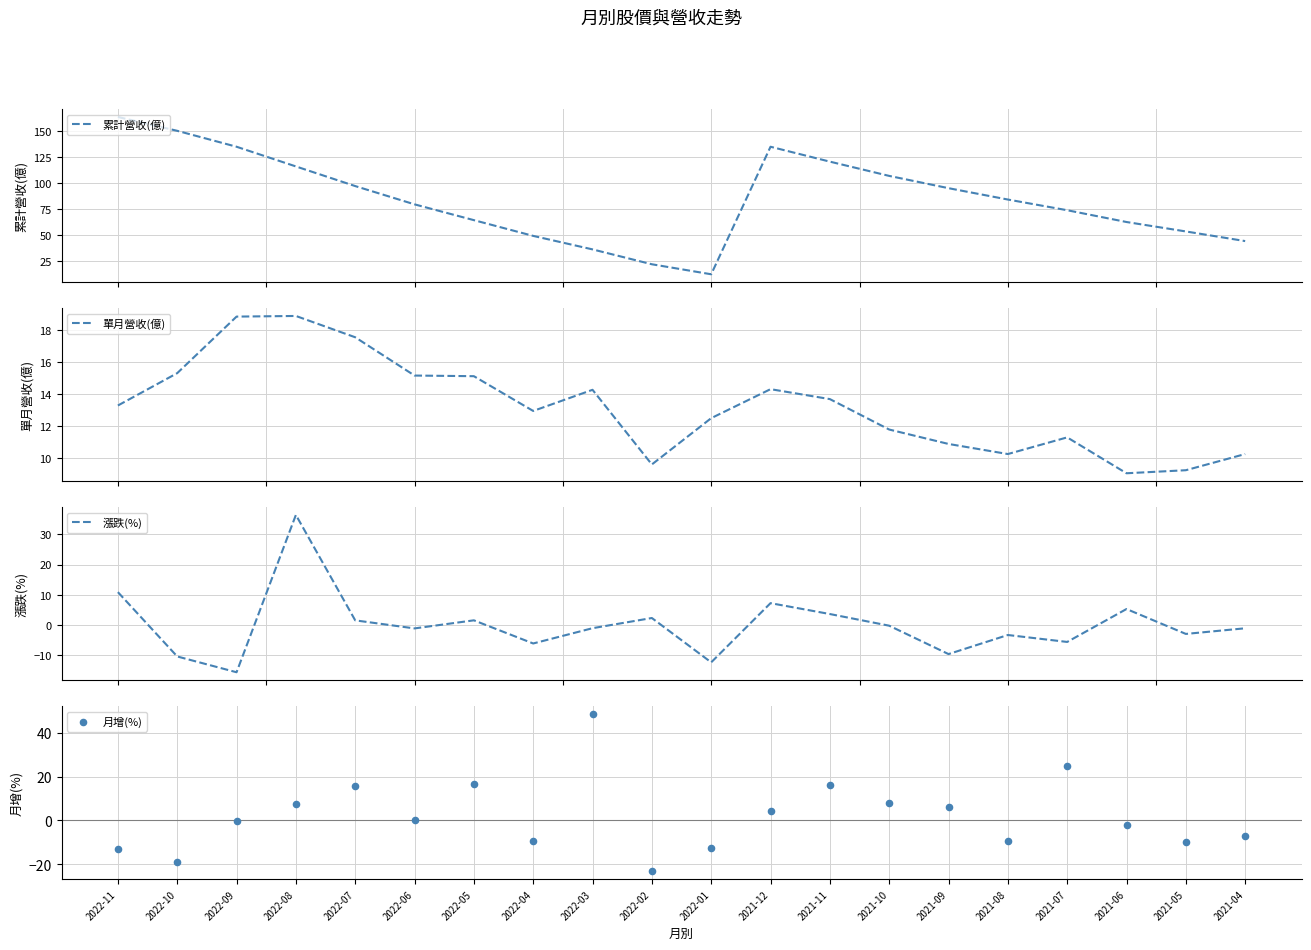

What are all the series names shown in the legend?

累計營收(億), 單月營收(億), 漲跌(%), 月增(%)